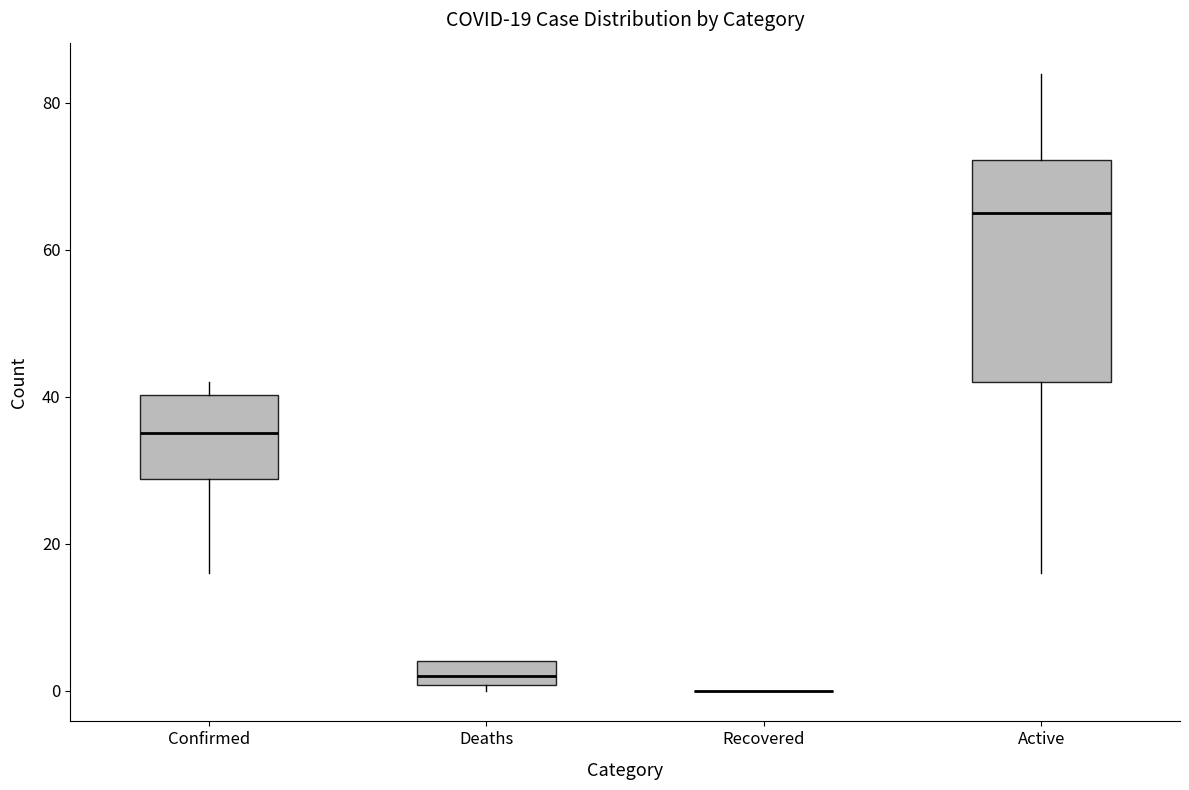

Comparing the boxes themselves (not the whiskers), which one is the tallest?

Active